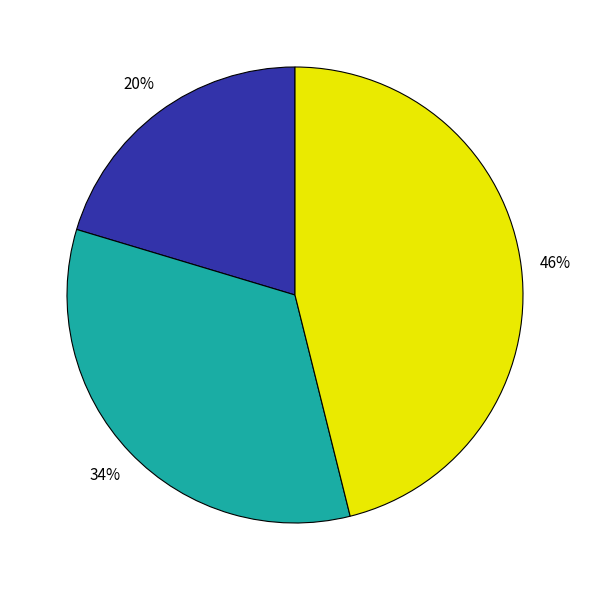

Does any single category account for the majority?

No